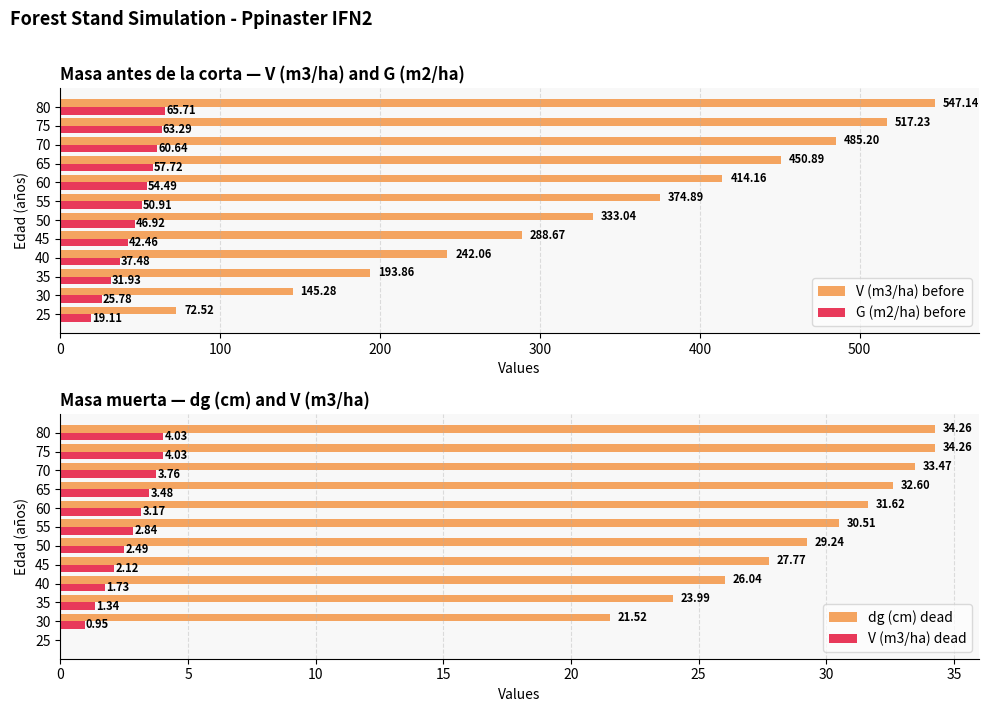

Is it true that V (m3/ha) before equals 517.2 at 75?

True